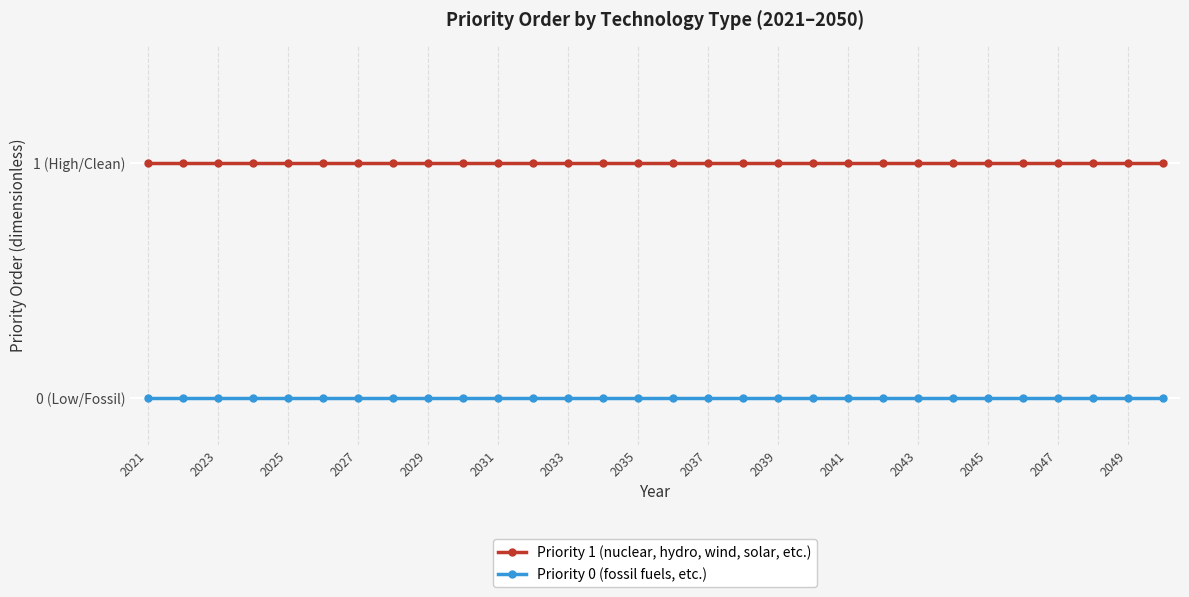

Is this an area chart (filled region under the line)?

No